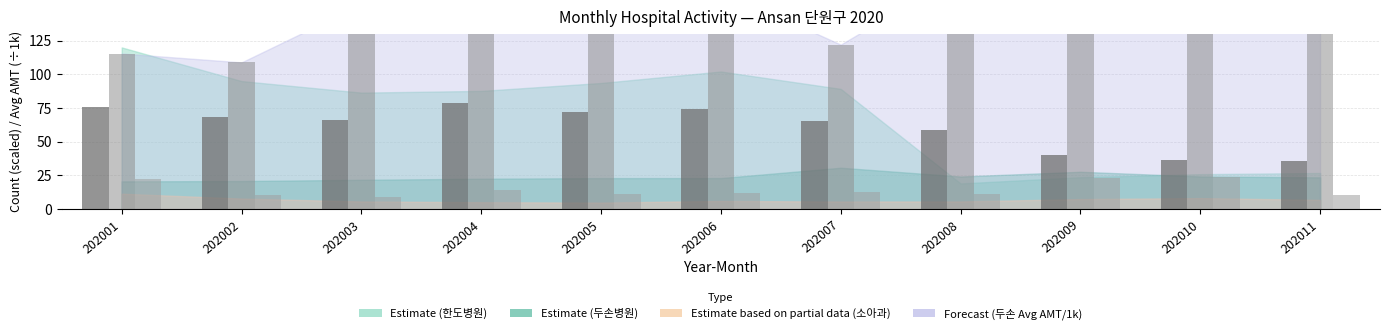

Which category has the highest value across all series?

202008